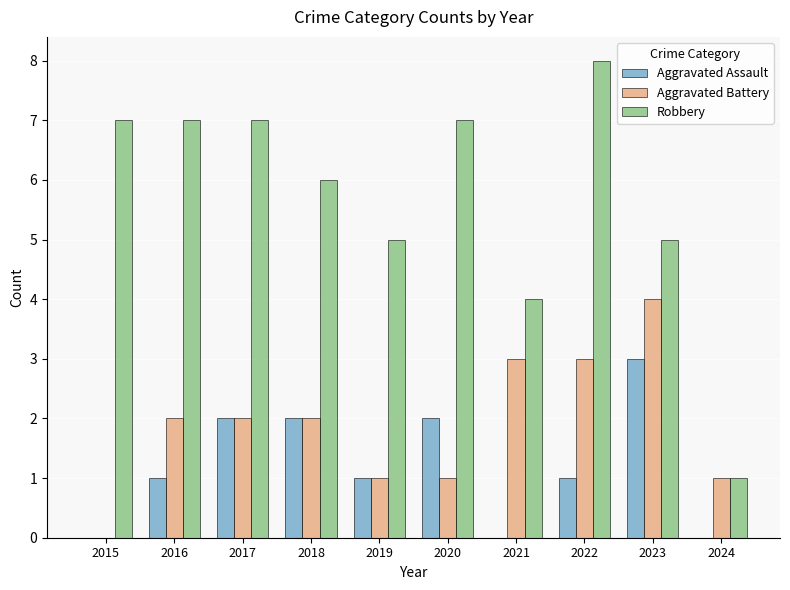

Reading left to right, list all the values displayed in this chart.

Aggravated Assault: 0	1	2	2	1	2	0	1	3	0
Aggravated Battery: 0	2	2	2	1	1	3	3	4	1
Robbery: 7	7	7	6	5	7	4	8	5	1